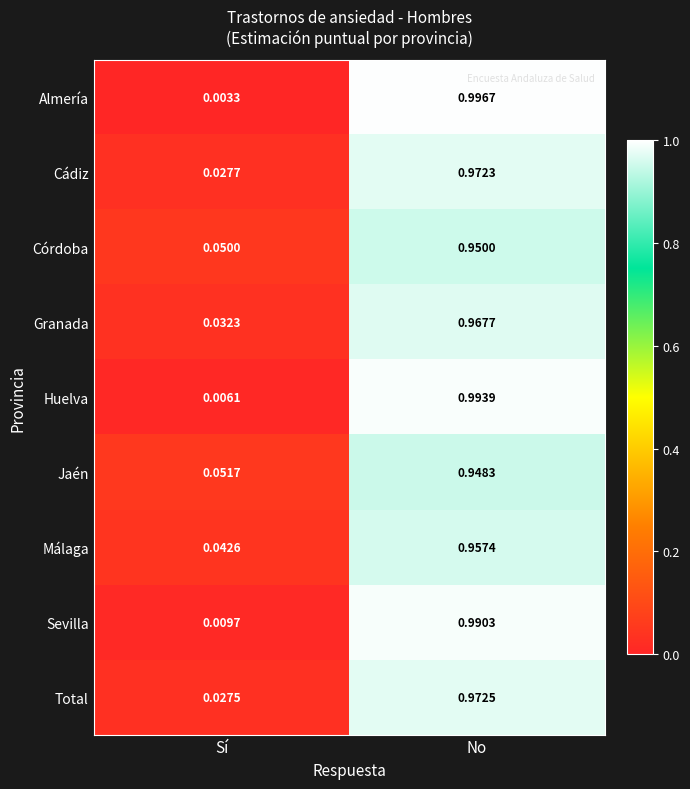

Which series has the largest range (max minus min)?

Almería